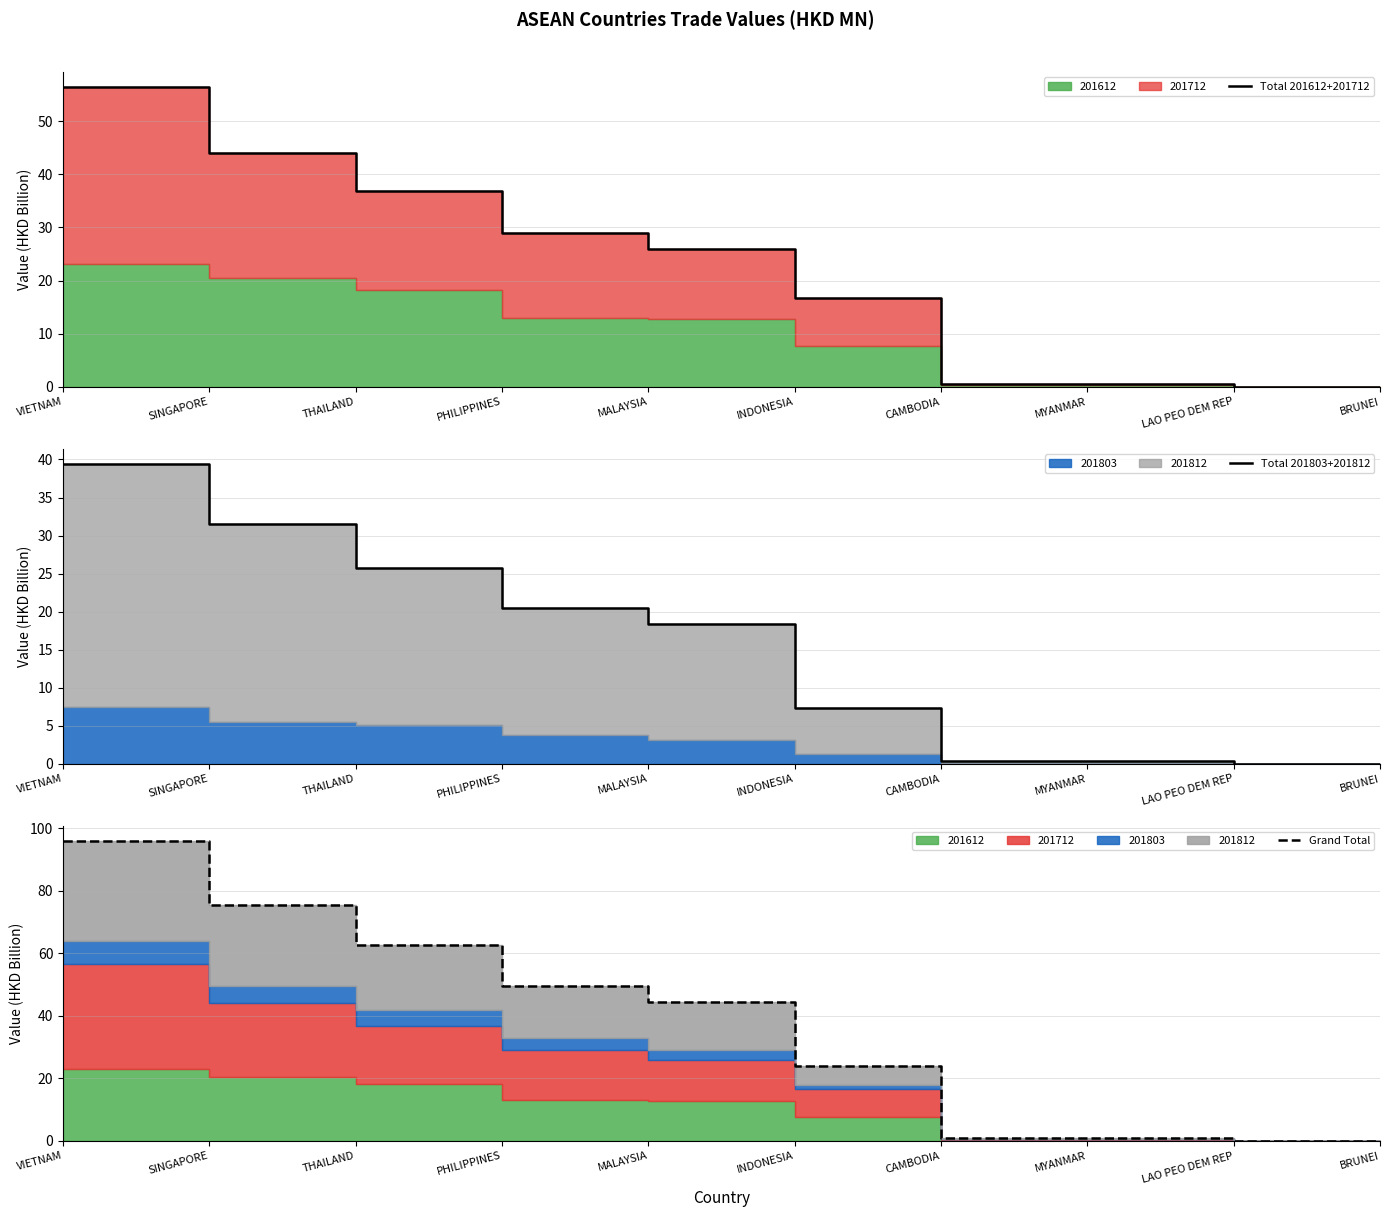

What is the difference between the second highest and second lowest values in the Total 201612+201712 series?

44.1